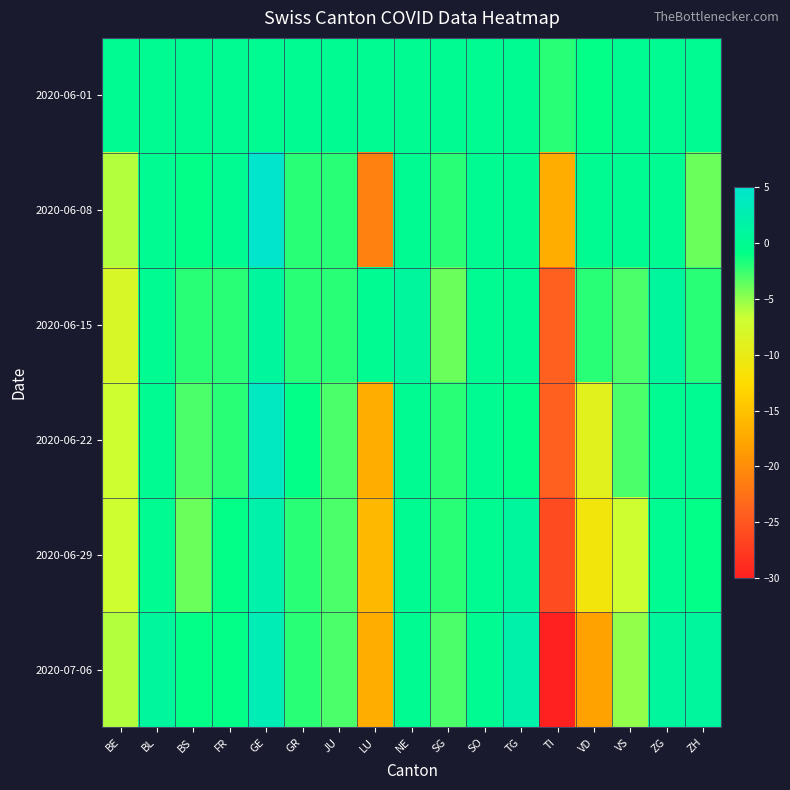

What is the difference between the highest and lowest values at ZG?

1